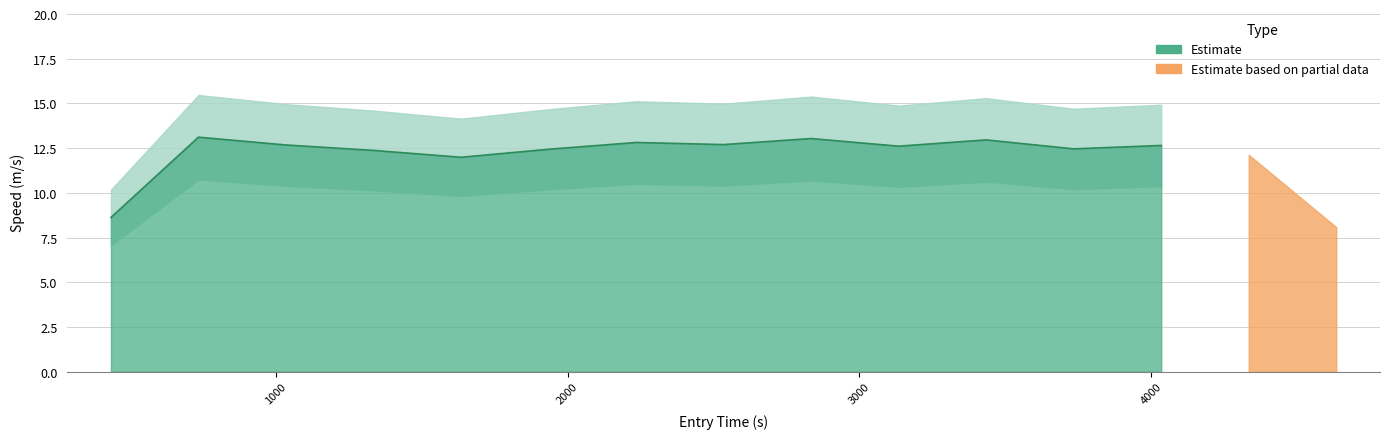

True or false: the data shows 2.6 at 34.

False